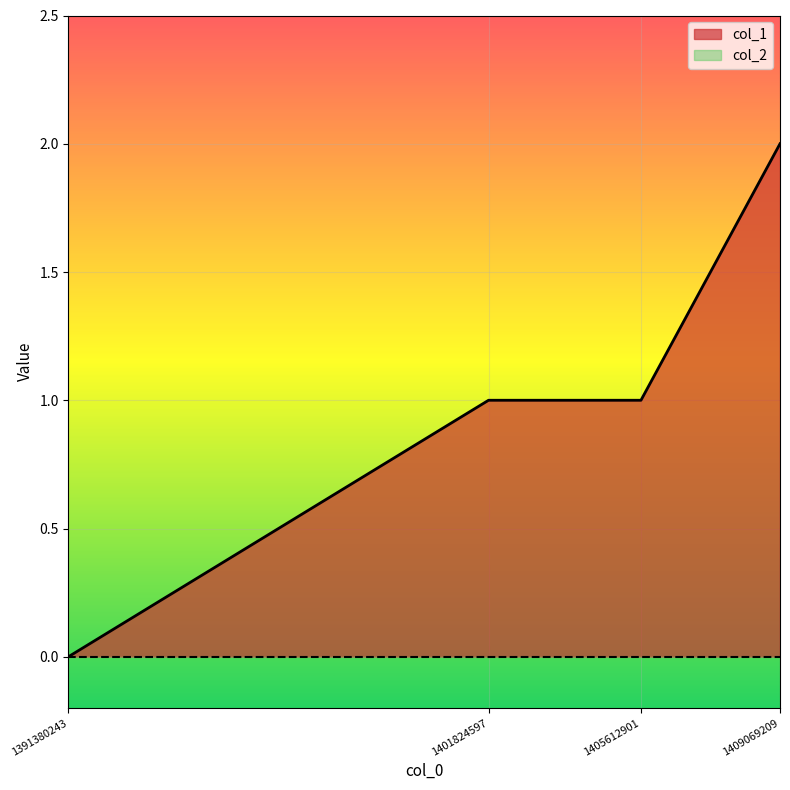

What is the sum of all values?

4